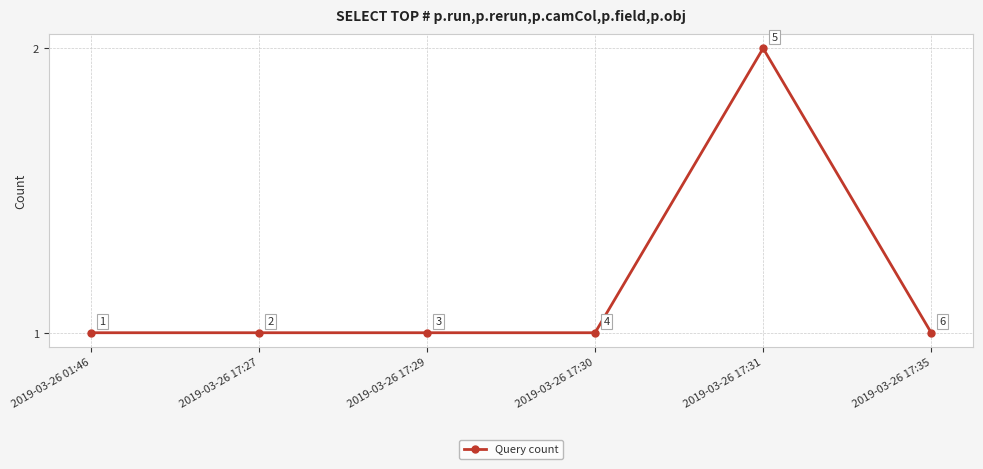

How many categories are shown in the chart?

6